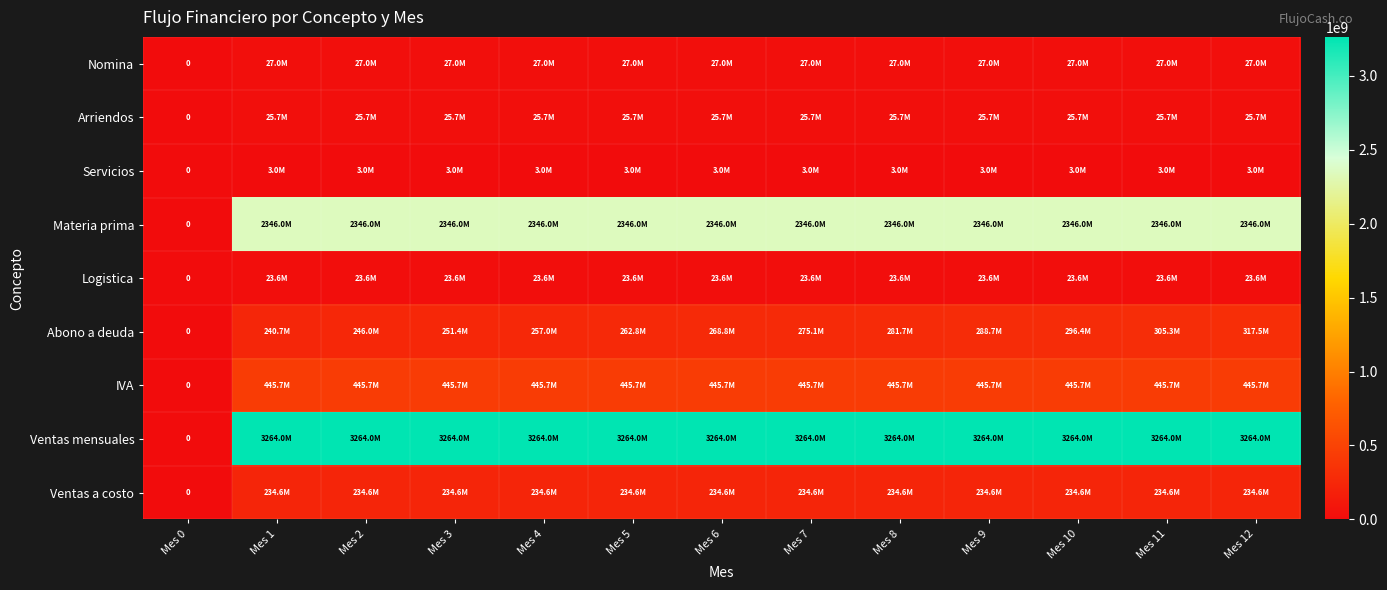

The IVA series shows 674218704.8 at Mes 11. True or false?

False